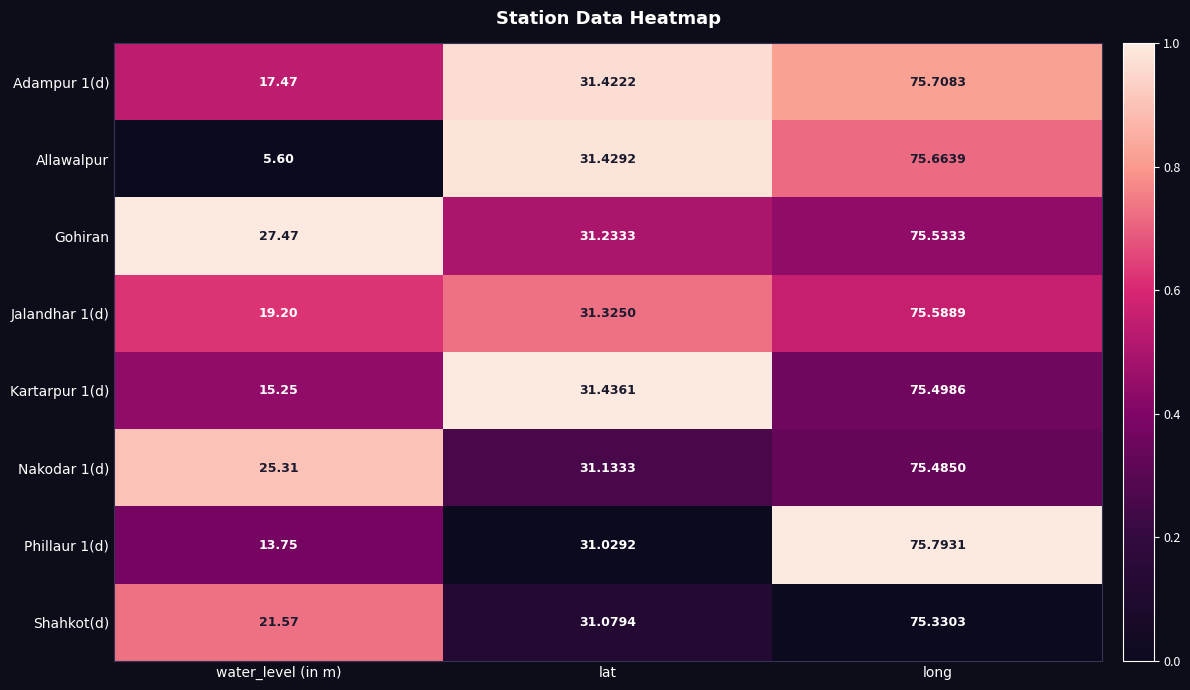

Between water_level (in m) and lat, which series saw the biggest shift?

Allawalpur